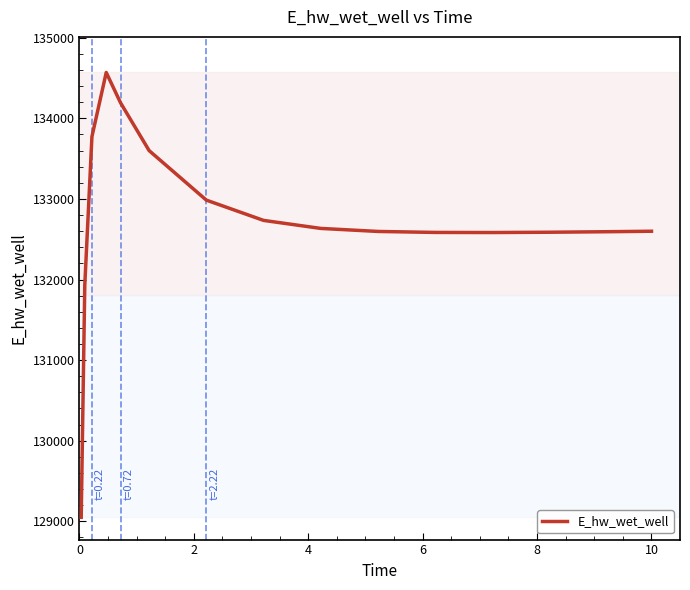

What is the difference between the maximum and minimum values?

5521.0